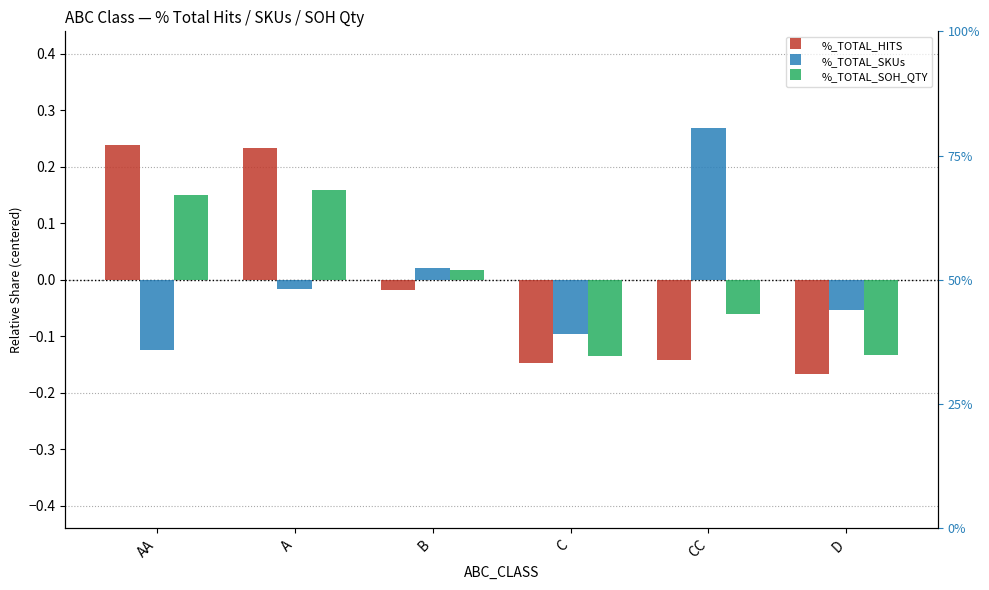

What are all the series names shown in the legend?

%_TOTAL_HITS, %_TOTAL_SKUs, %_TOTAL_SOH_QTY